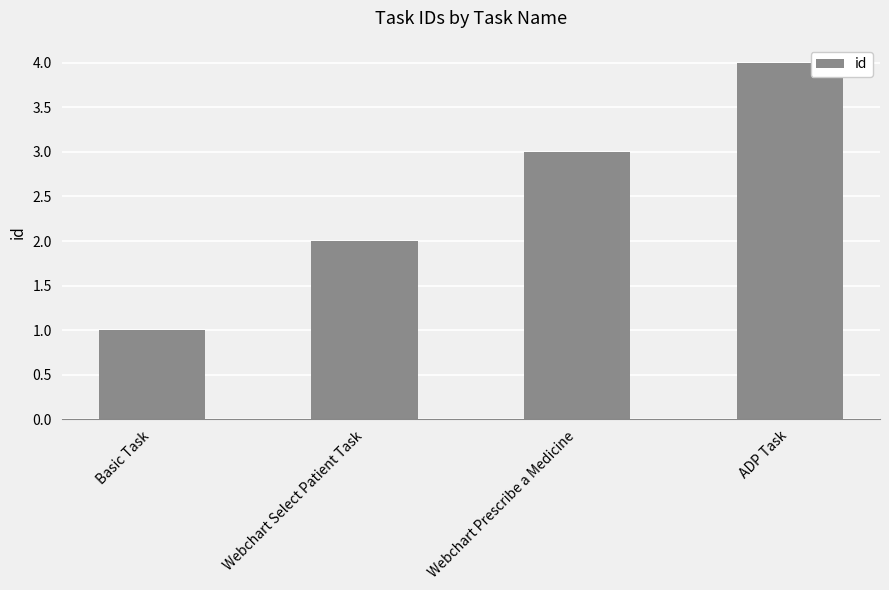

What is the change in value from Webchart Select Patient Task to Webchart Prescribe a Medicine?

+1